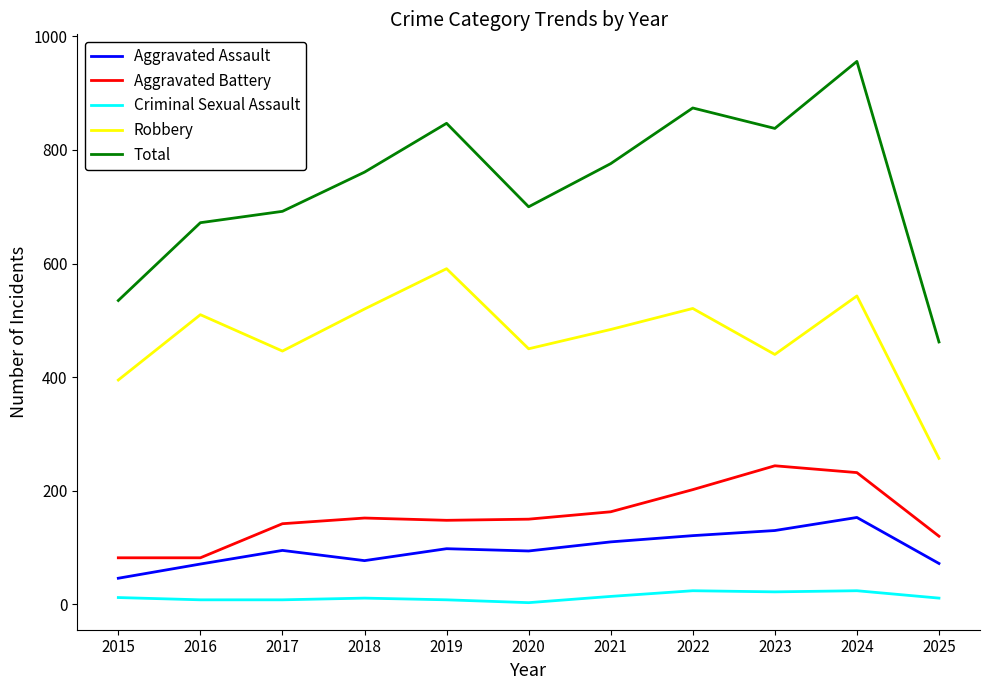

What is the difference between the highest and lowest values at 2015?

523